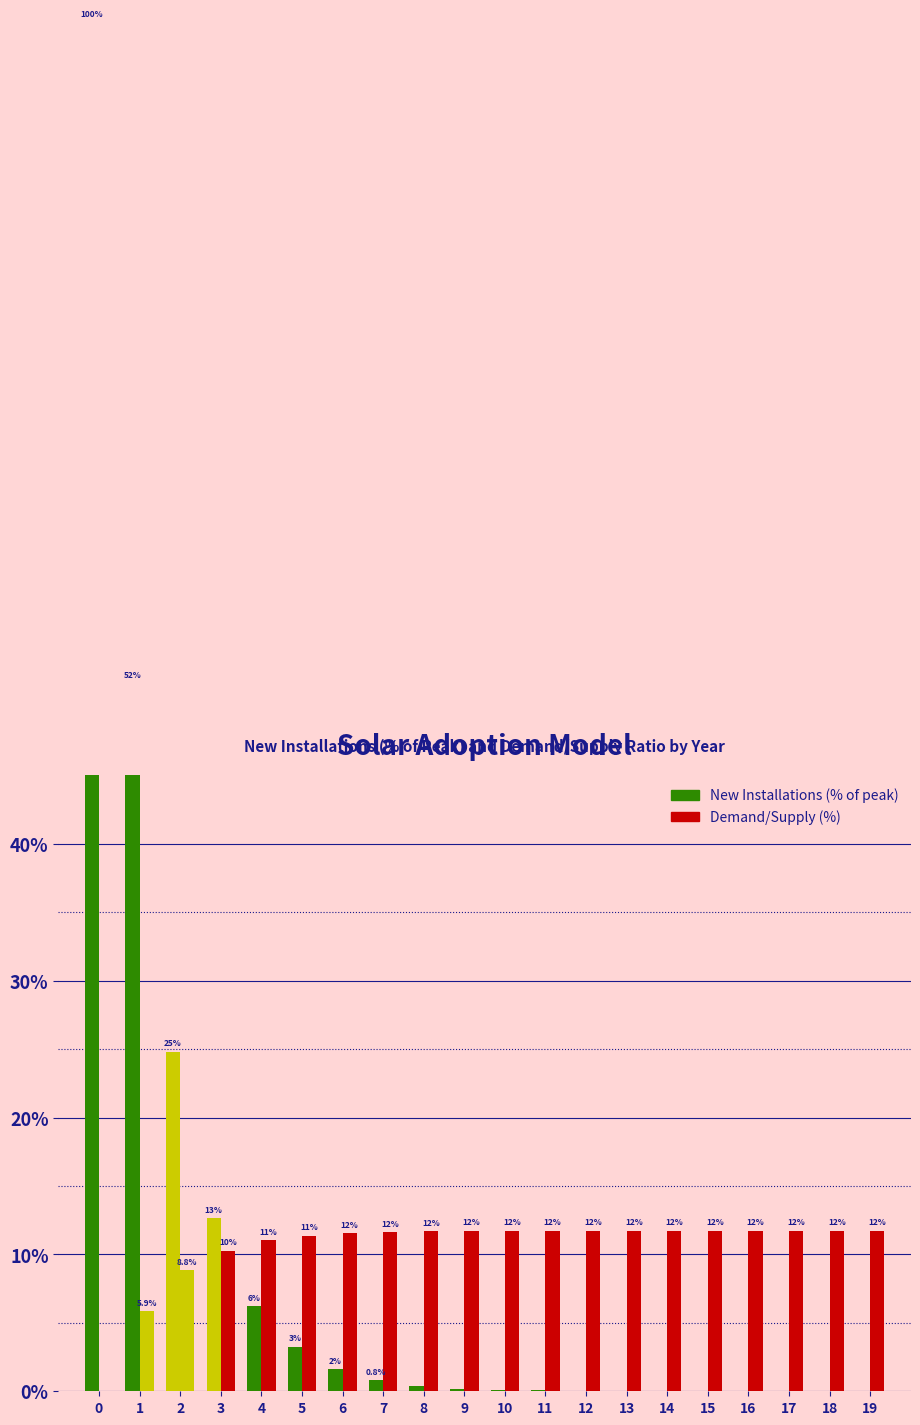

What is the maximum value shown in the chart?

100.0